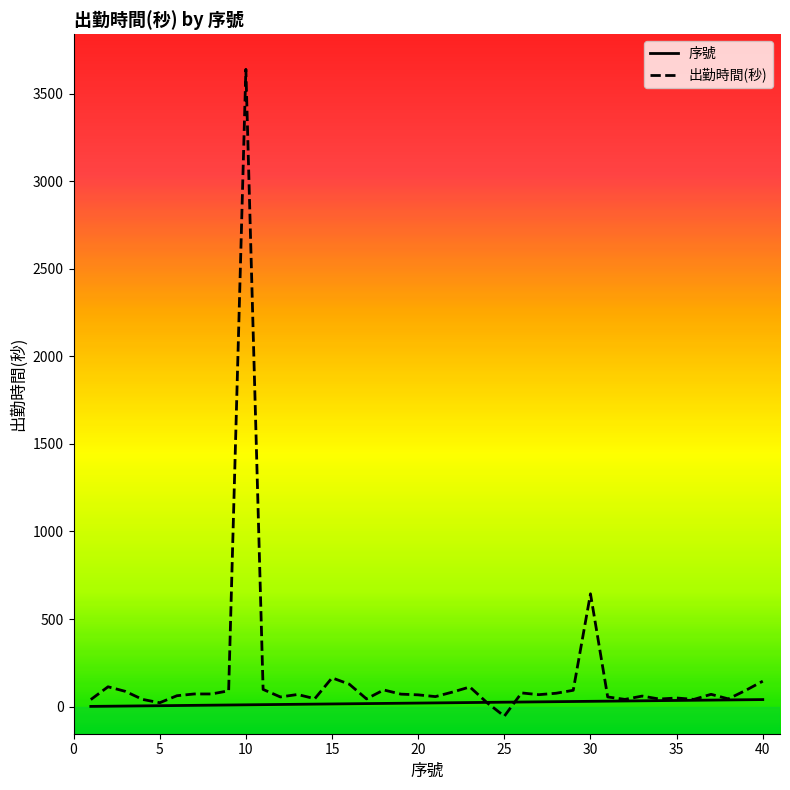

How many interior local peaks does the 出勤時間(秒) series have?

11